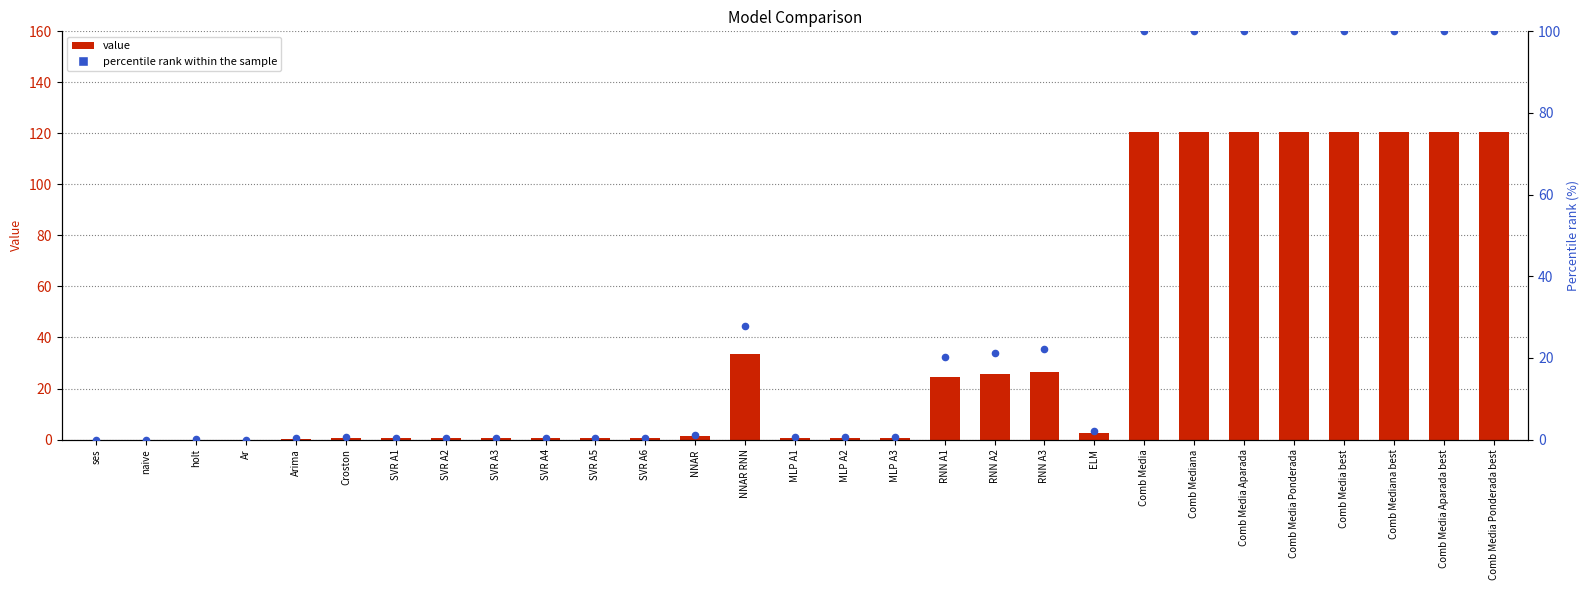

At which category is the sum across all series the highest?

Comb Media Ponderada